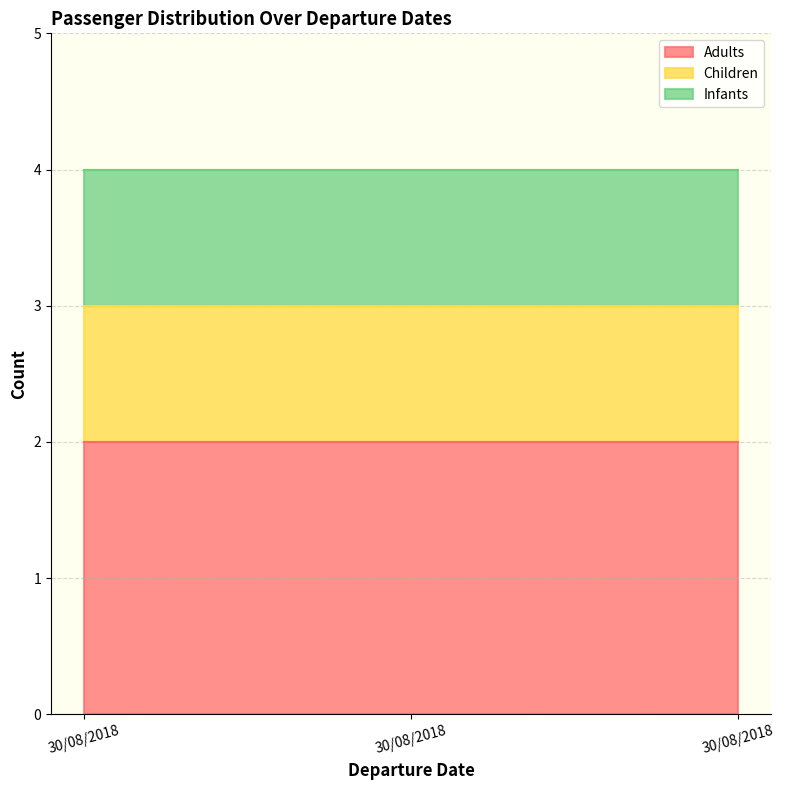

List the series in order of their peak value, highest first.

Adults, Children, Infants